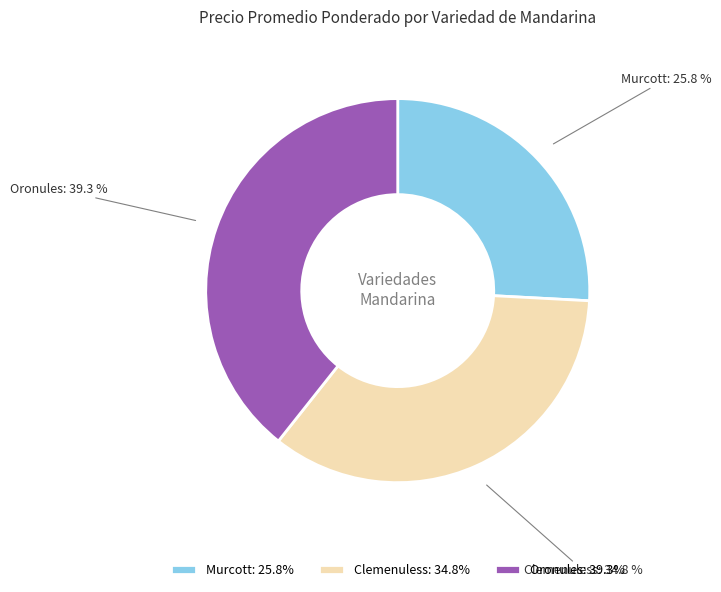

Rank the categories by value from highest to lowest.

Oronules, Clemenuless, Murcott